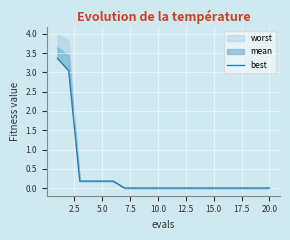

What is the sum of all values?

7.2